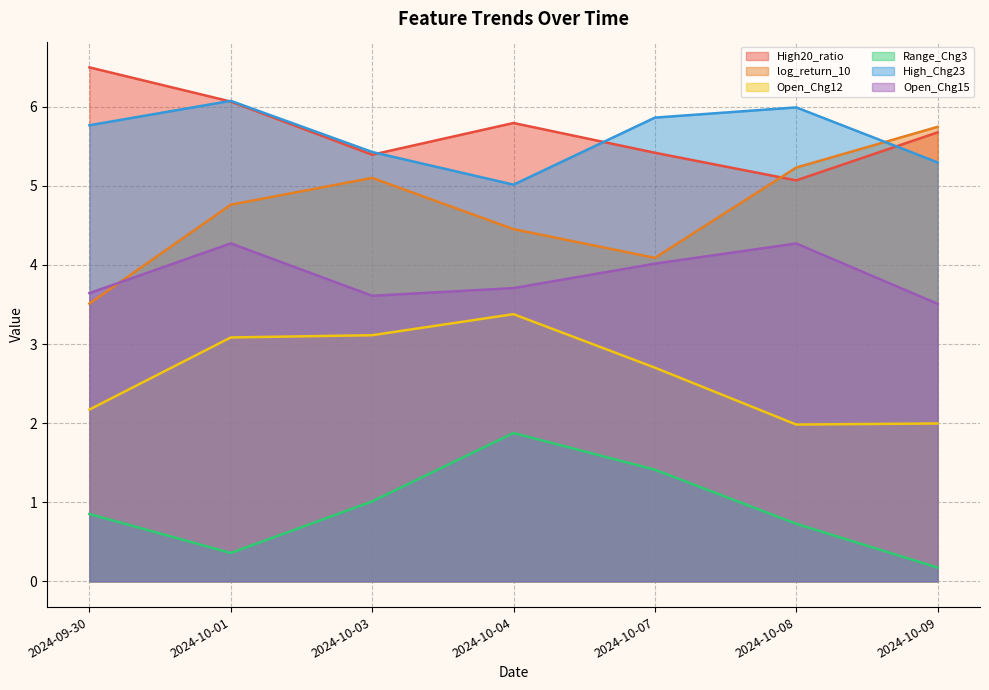

True or false: Open_Chg12 has a value of 1.3 at 2024-10-08.

False